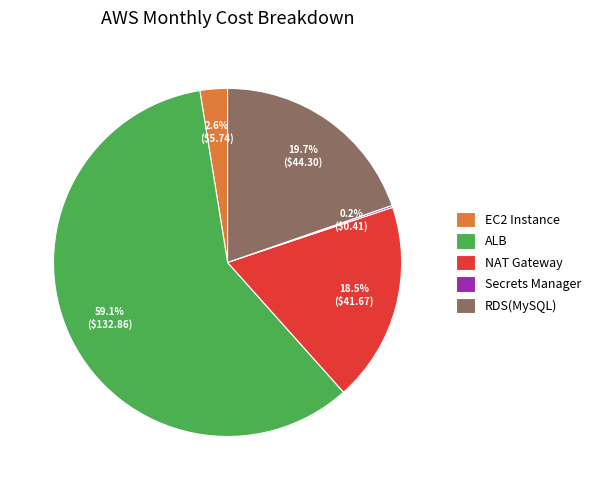

Combined, what portion of the pie is NAT Gateway and EC2 Instance?

21.1%